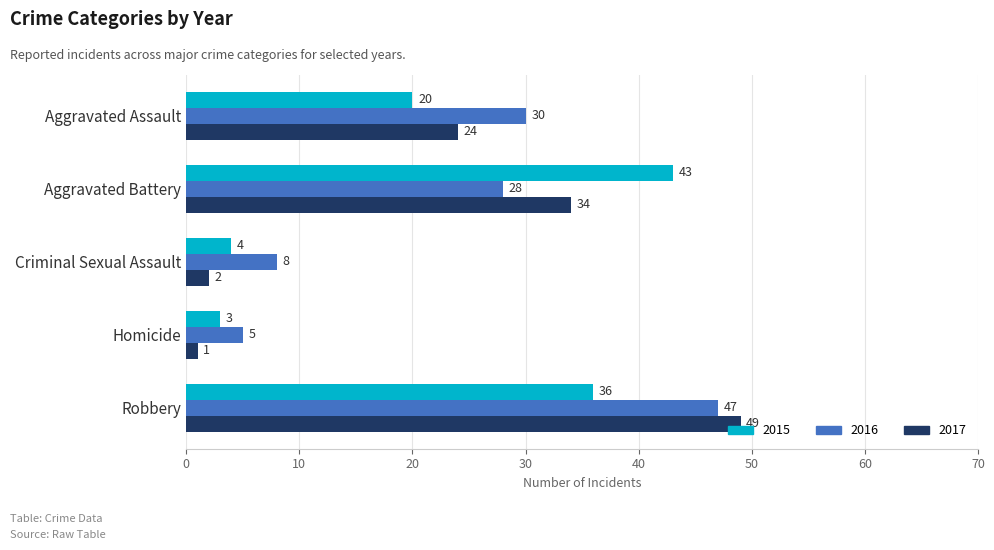

What are all the series names shown in the legend?

2015, 2016, 2017